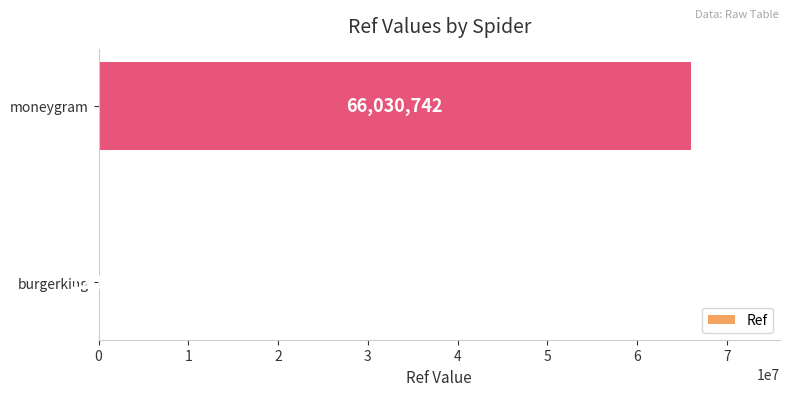

Which label corresponds to the largest value in the chart?

moneygram